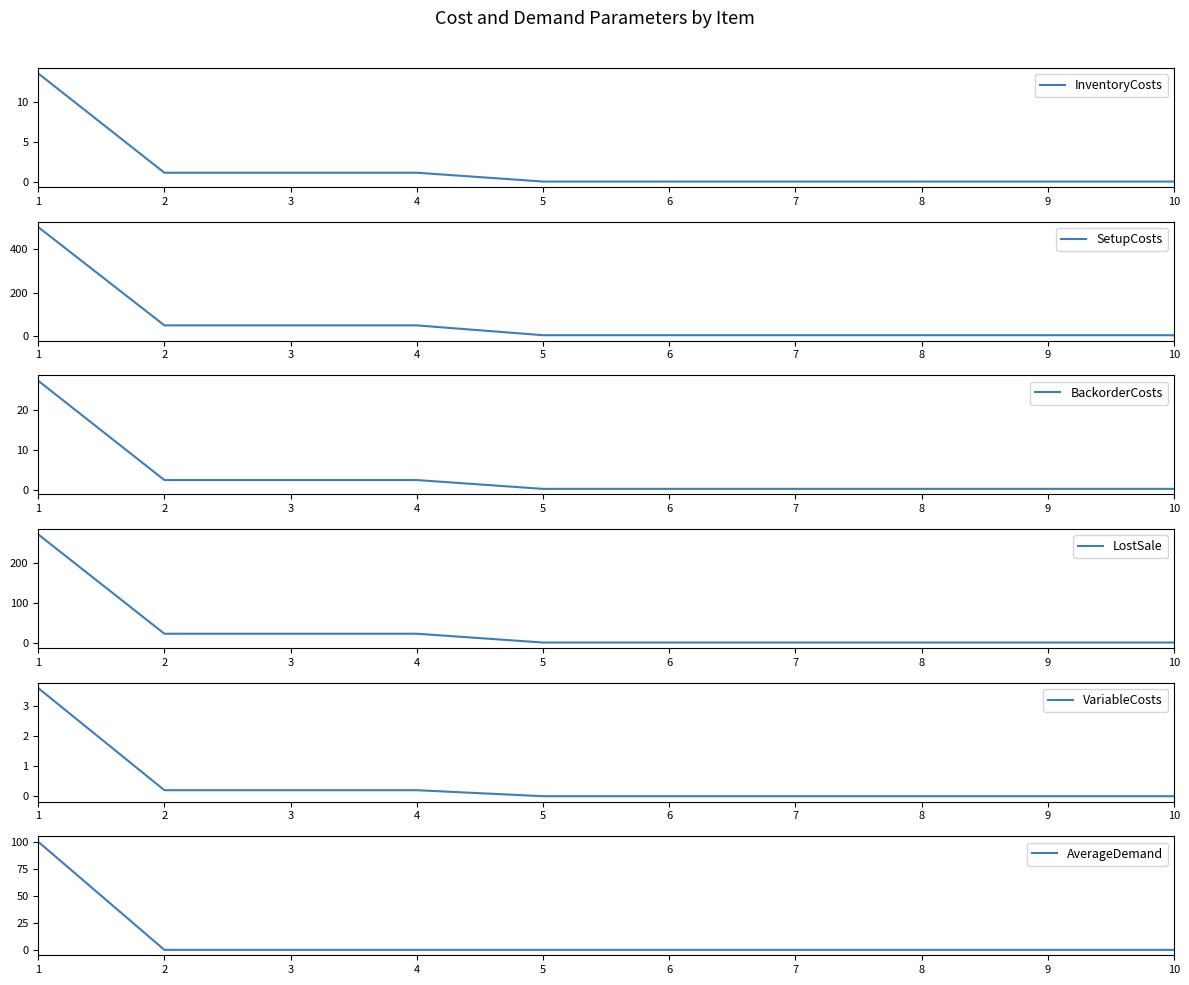

What is the total value across all series at 2?

77.8